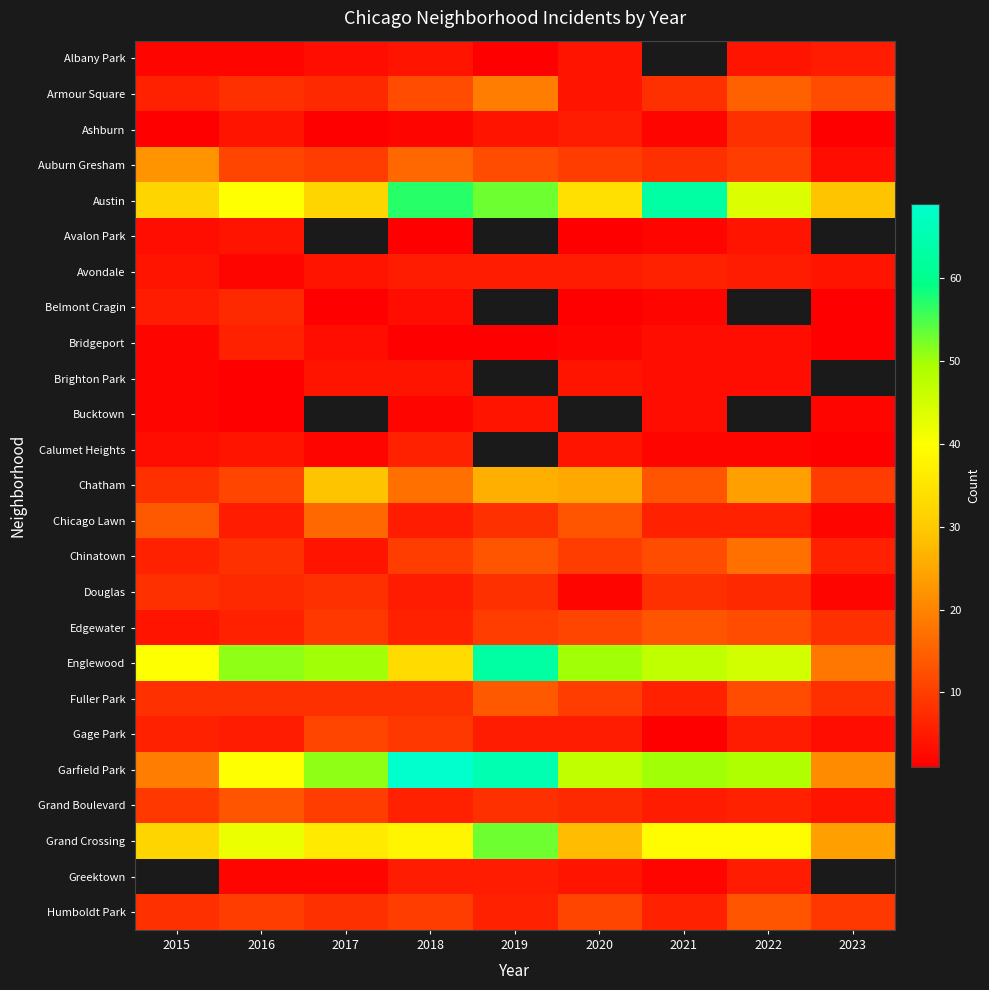

The value of Brighton Park at 2018 is 4.0. True or false?

True